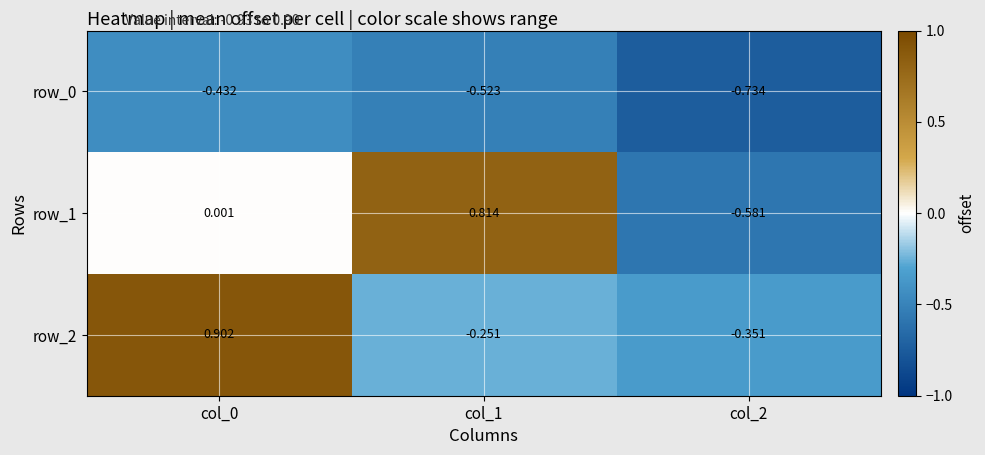

Is the value of row_2 at col_0 greater than the value of row_1 at col_1?

Yes